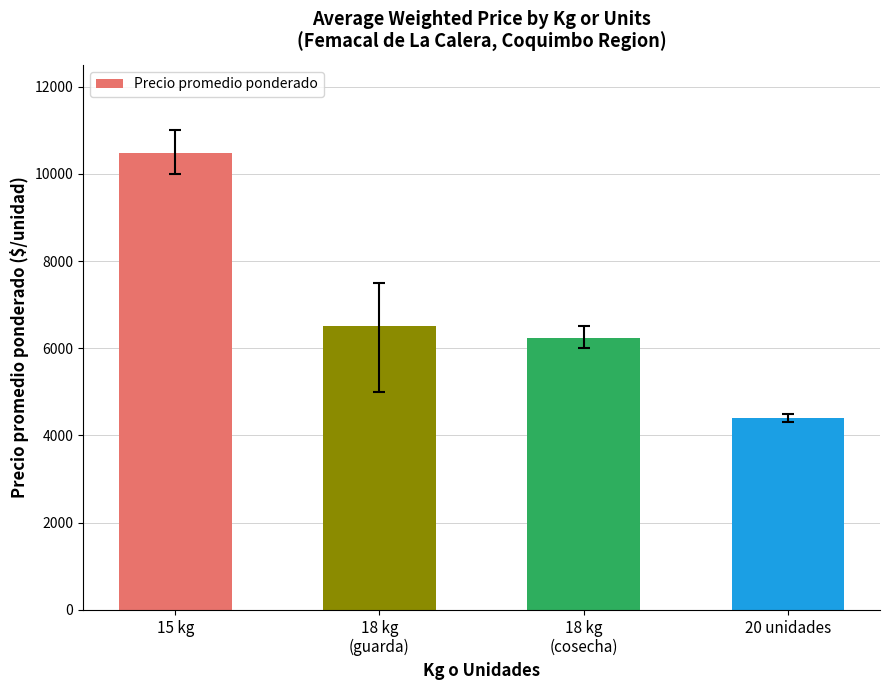

At which category does the chart reach its minimum across all series?

20 unidades